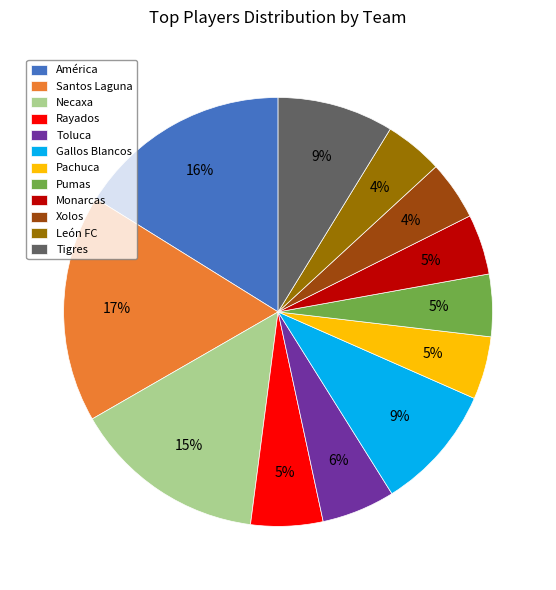

Is there any slice that represents more than half of the pie?

No